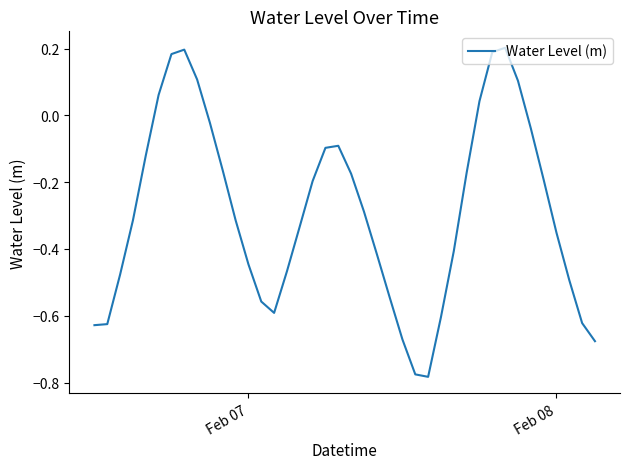

Count the number of data series in this chart.

1